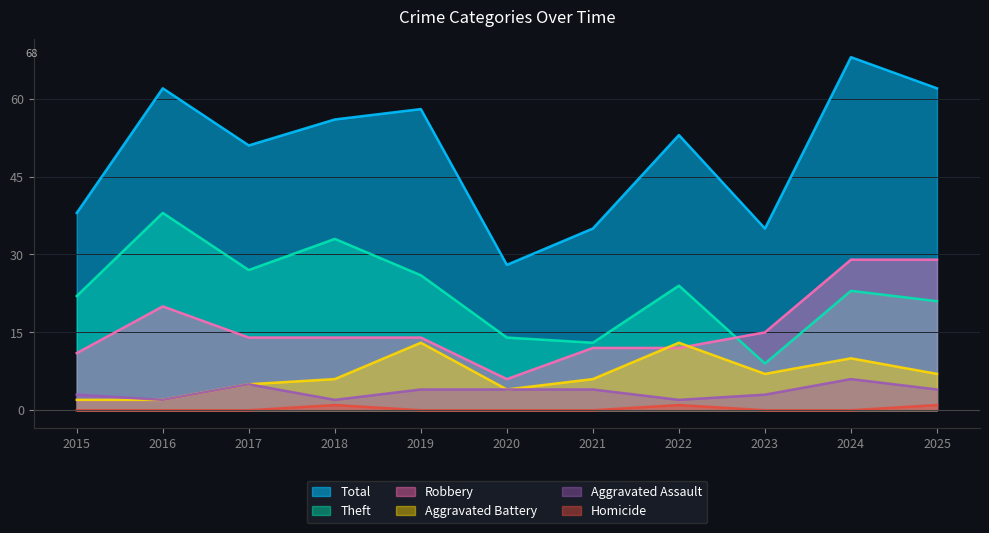

What is the value of the Aggravated Battery point at the 5th from the left?

13